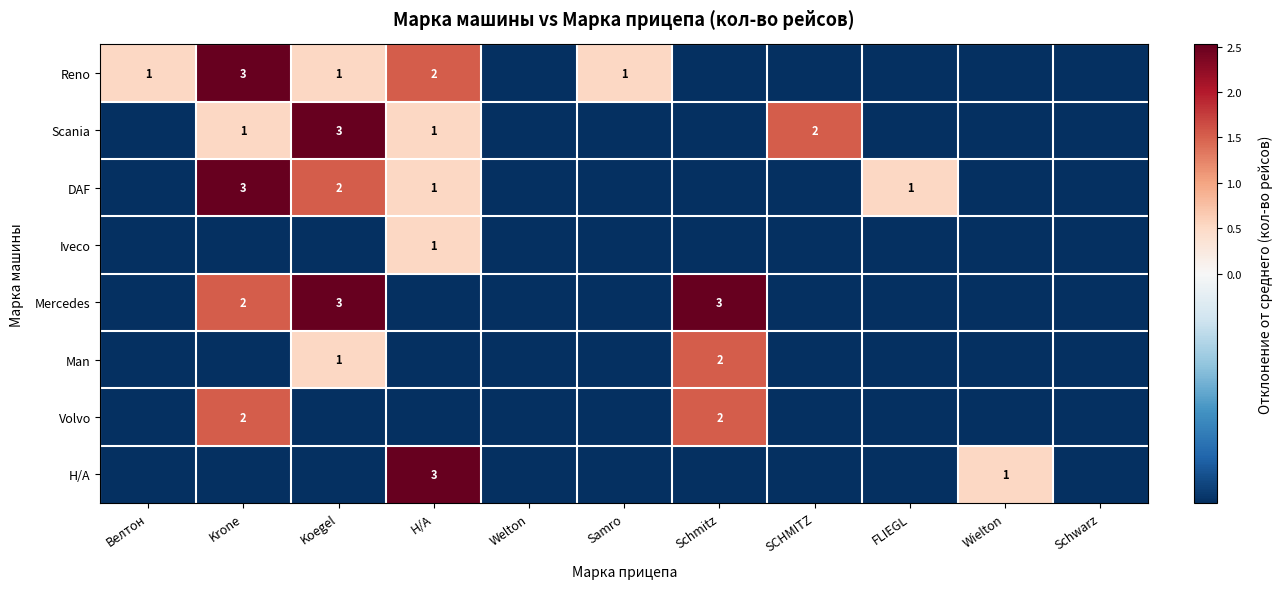

How many distinct data groups are displayed?

8